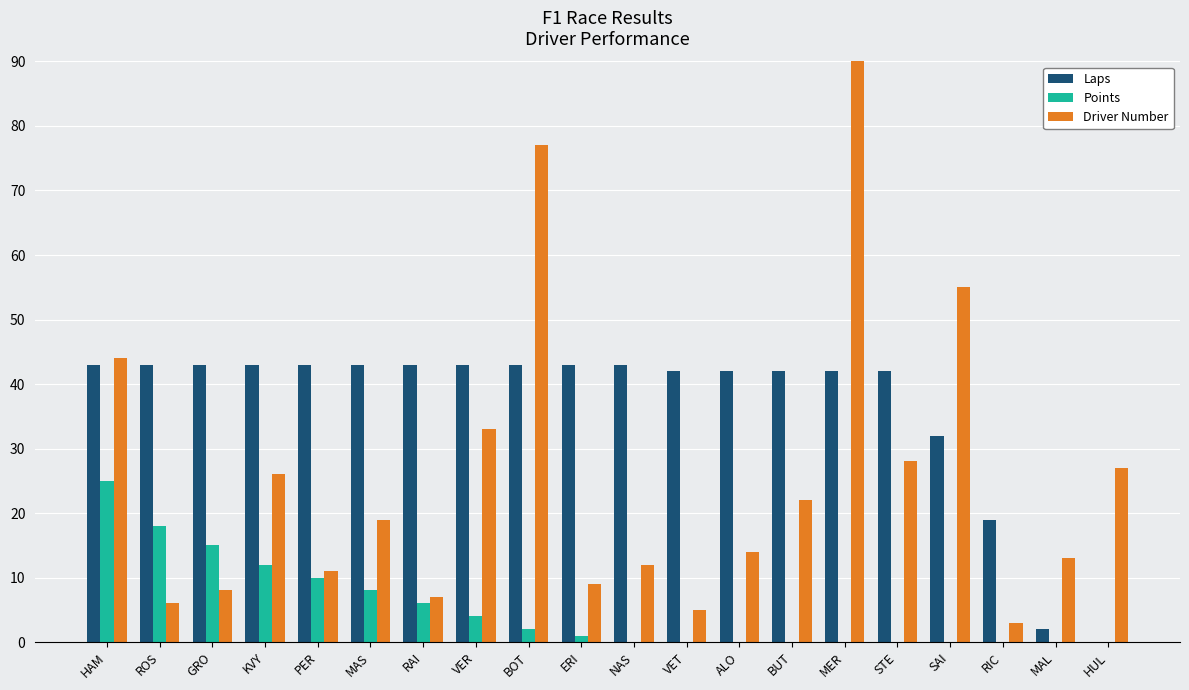

Is the value of Points at MAS greater than the value of Driver Number at ALO?

No